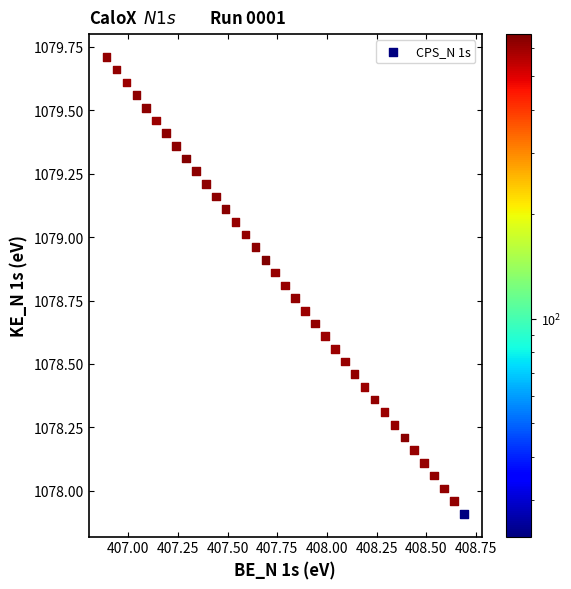

What is the range of Y values (max minus min)?

1.8